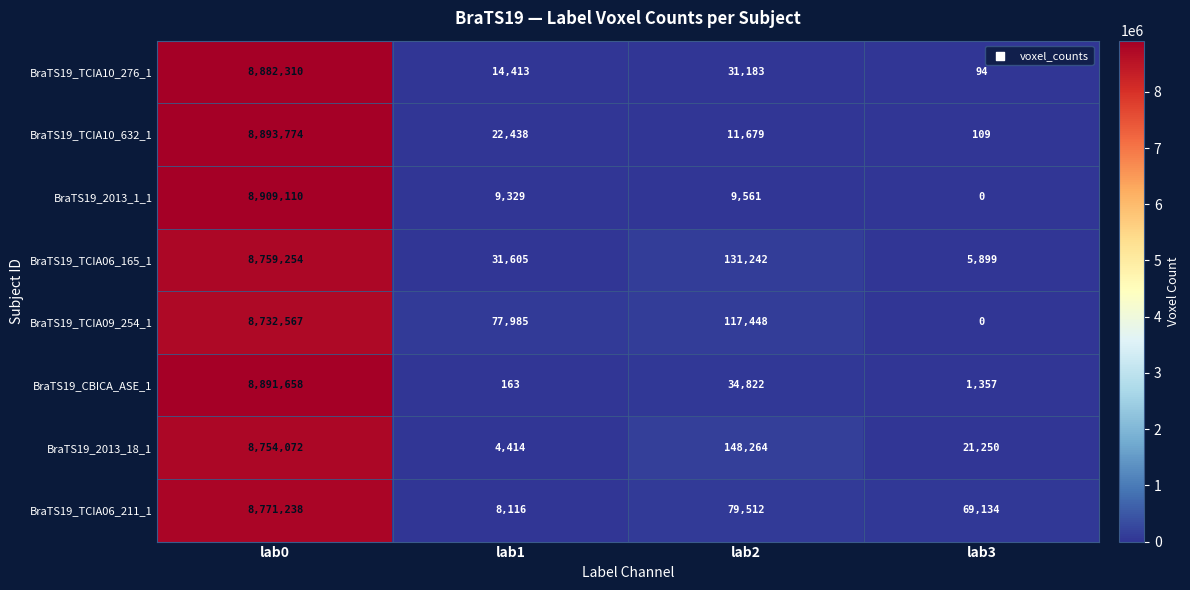

How many data points does each series have?

4